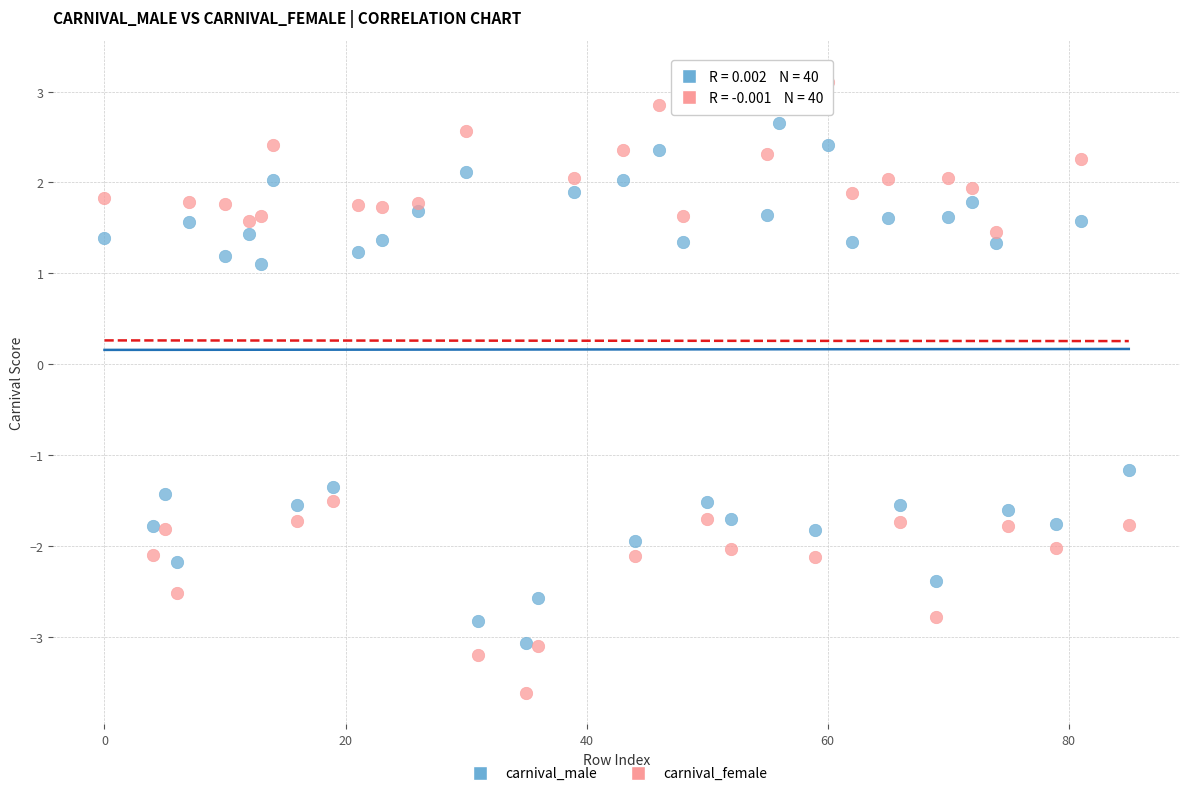

Which series has the largest Y range (max minus min)?

carnival_female